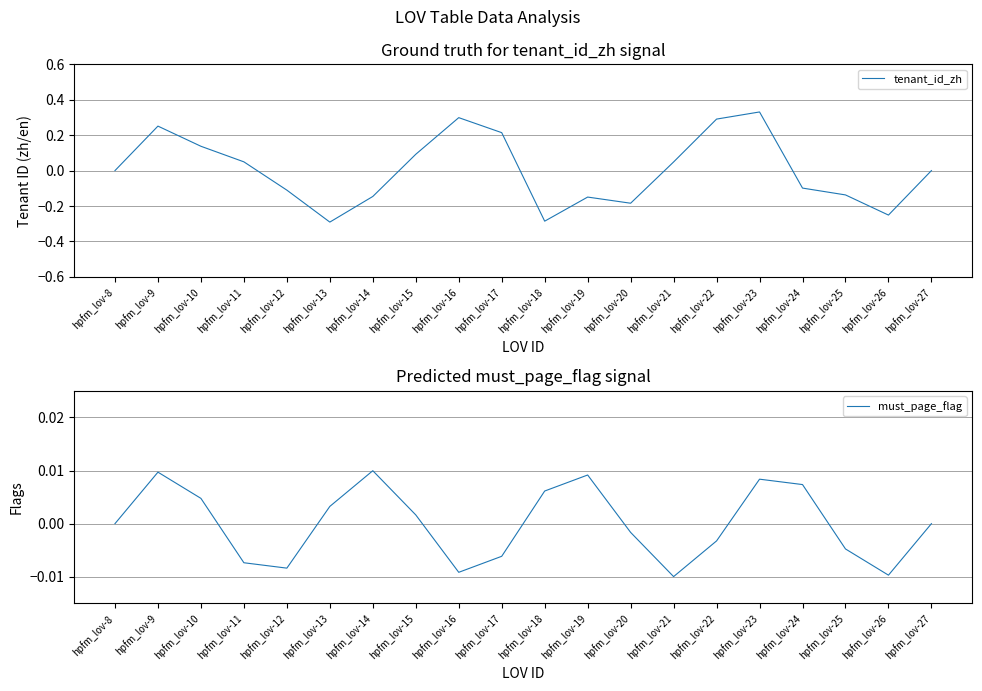

At which label does must_page_flag reach its peak?

hpfm_lov-14